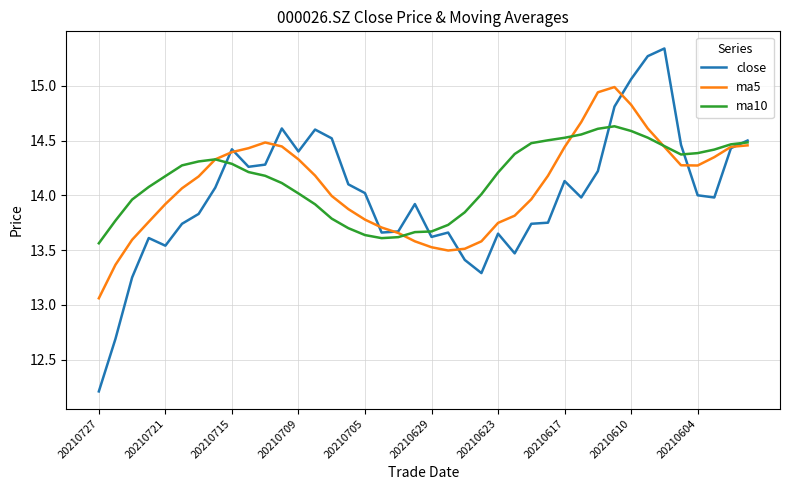

List the series in order of their peak value, lowest first.

ma10, ma5, close